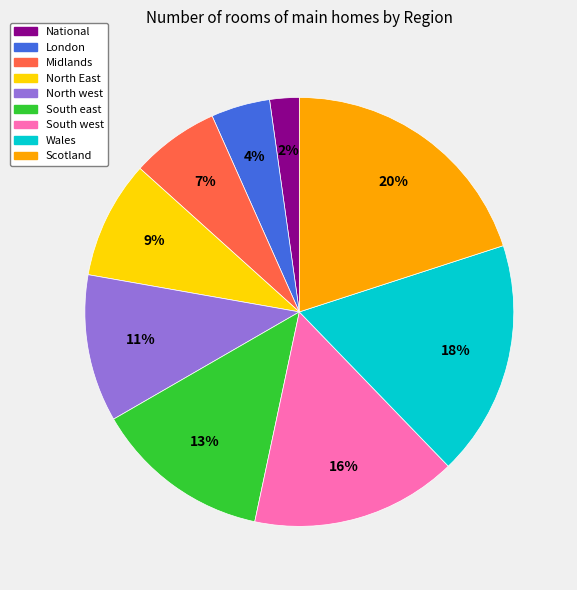

How many segments does this pie chart have?

9